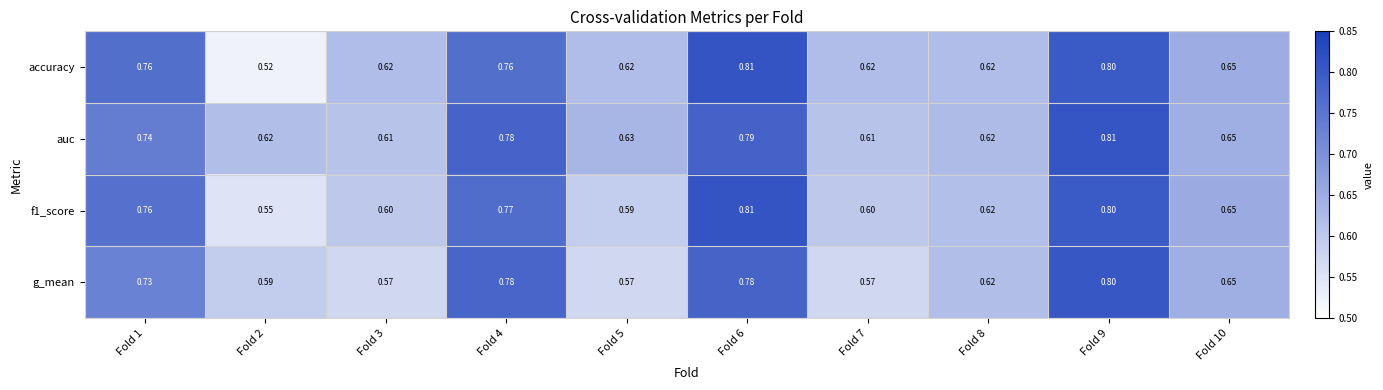

Which series has the widest spread of values?

accuracy